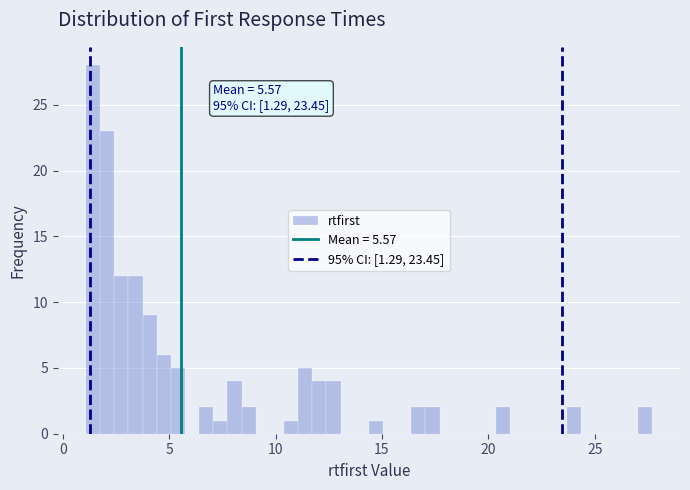

Read against the x-axis, roughly where is the centre of the tallest bar?

1.5